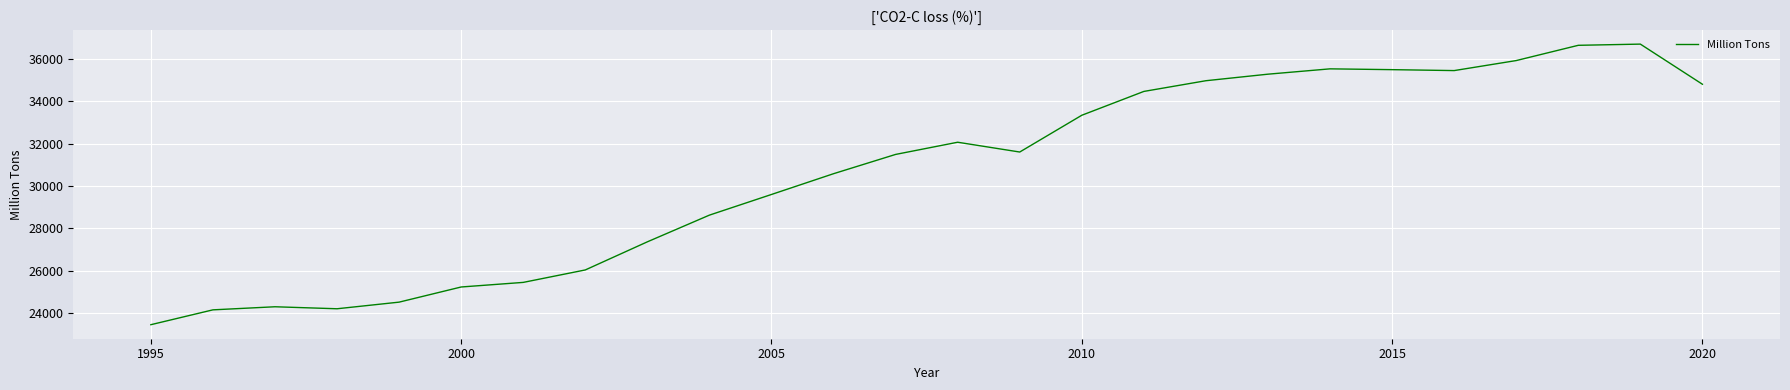

What is the smallest value displayed?

23453.9